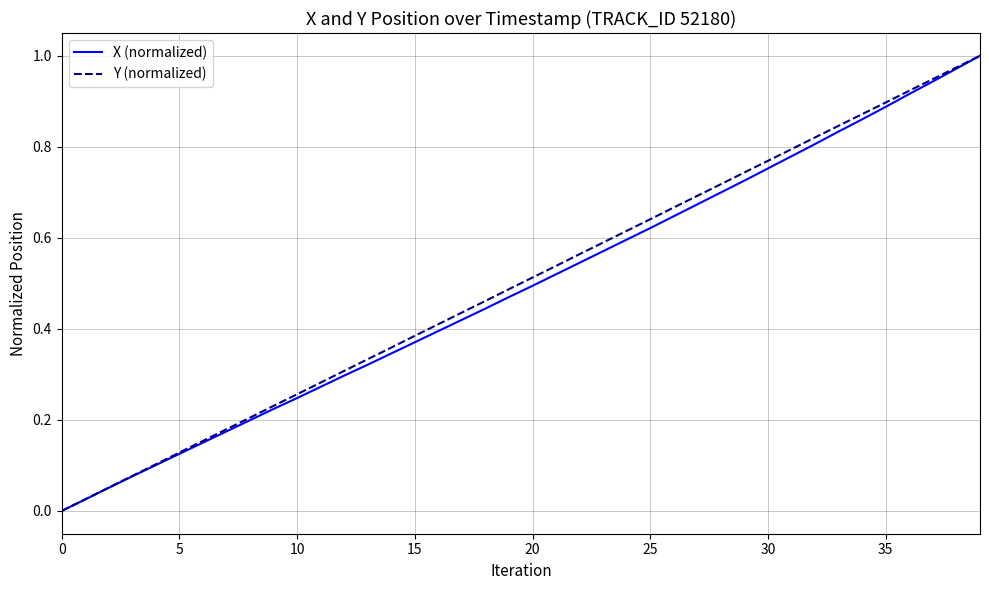

Does the chart have visible grid lines?

Yes